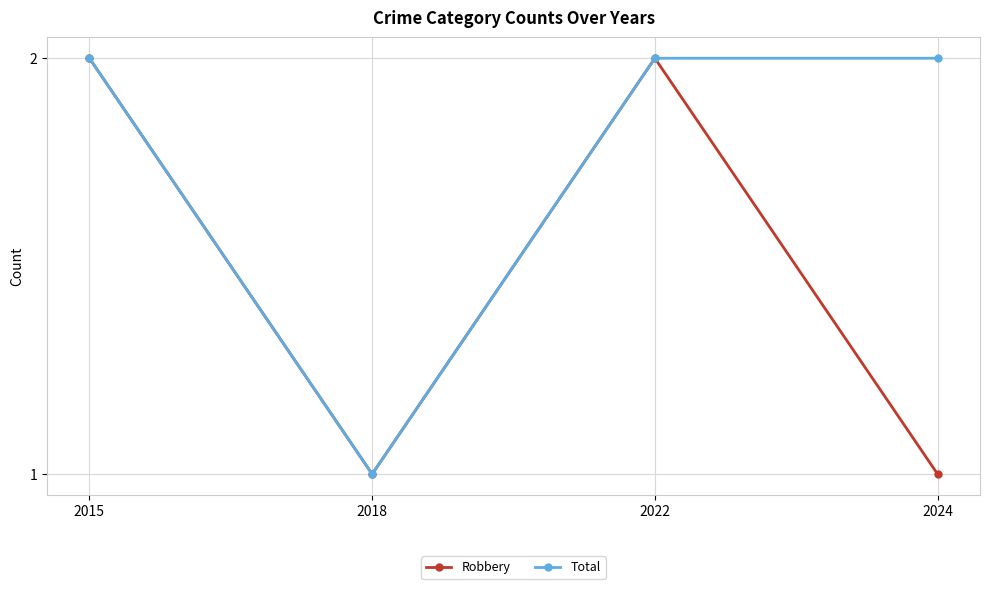

How many data points in Robbery are less than 2?

2